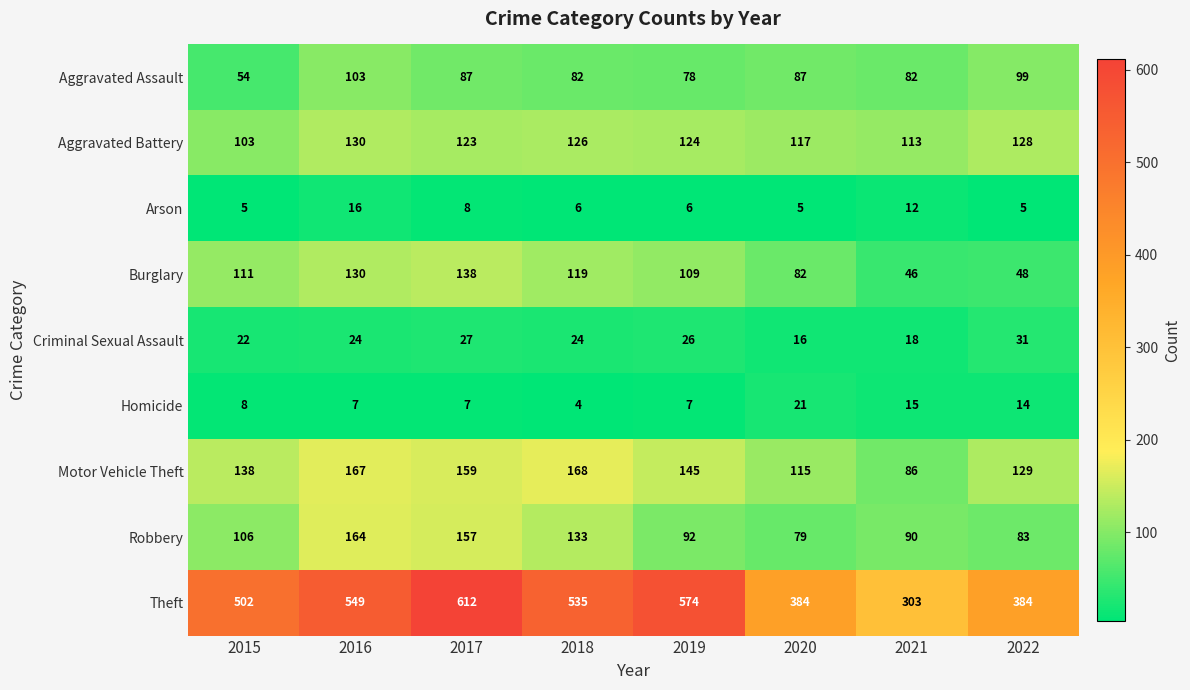

What is the smallest value displayed?

4